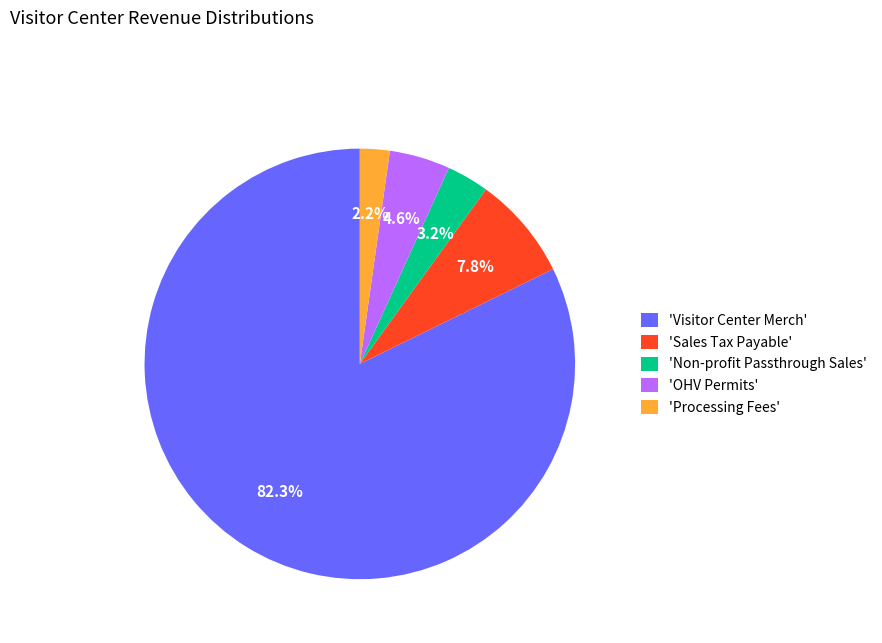

How many slices are in this pie chart?

5